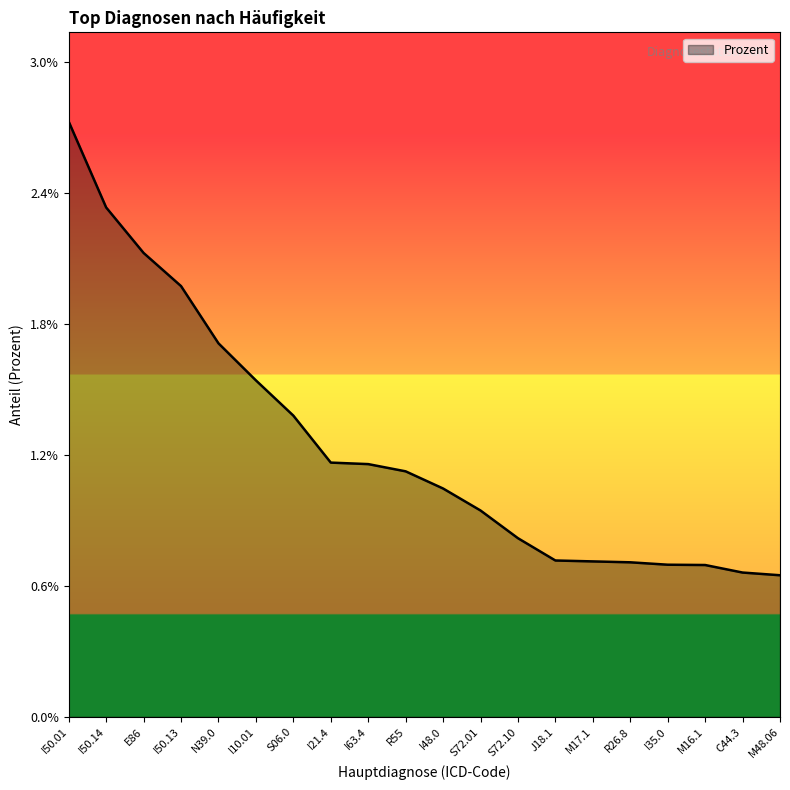

Rank the categories by value from highest to lowest.

I50.01, I50.14, E86, I50.13, N39.0, I10.01, S06.0, I21.4, I63.4, R55, I48.0, S72.01, S72.10, J18.1, M17.1, R26.8, I35.0, M16.1, C44.3, M48.06